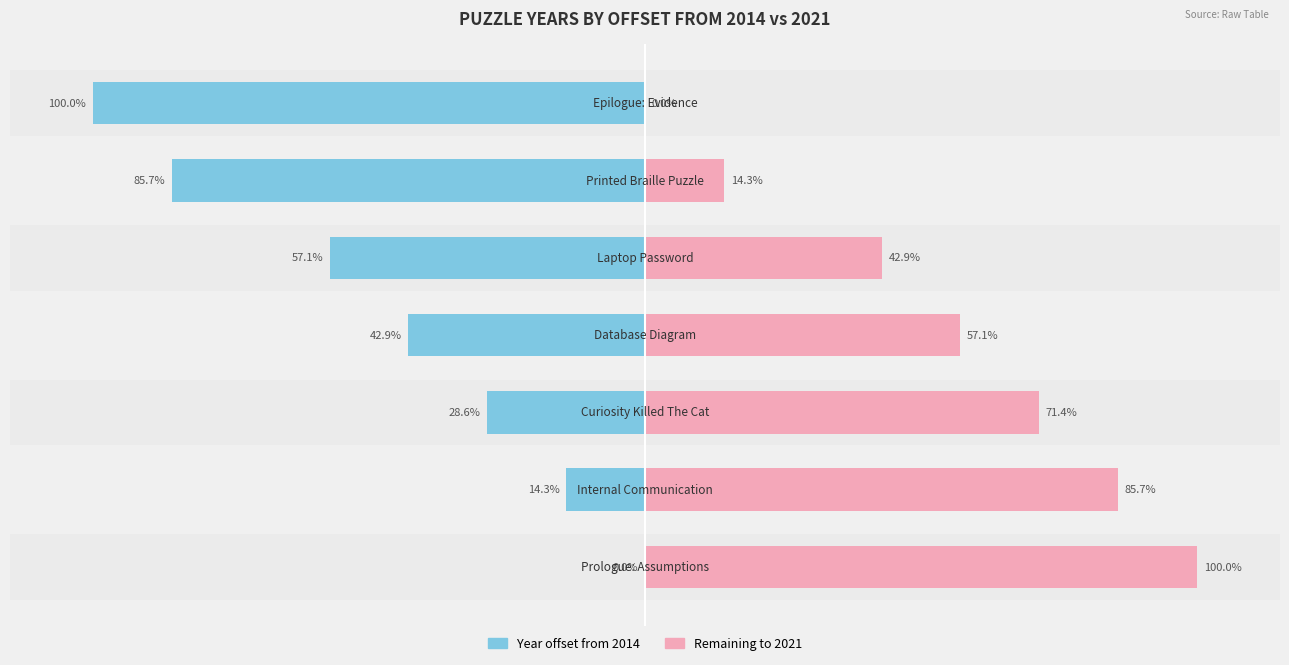

Which series has the widest spread of values?

Left (Year offset)